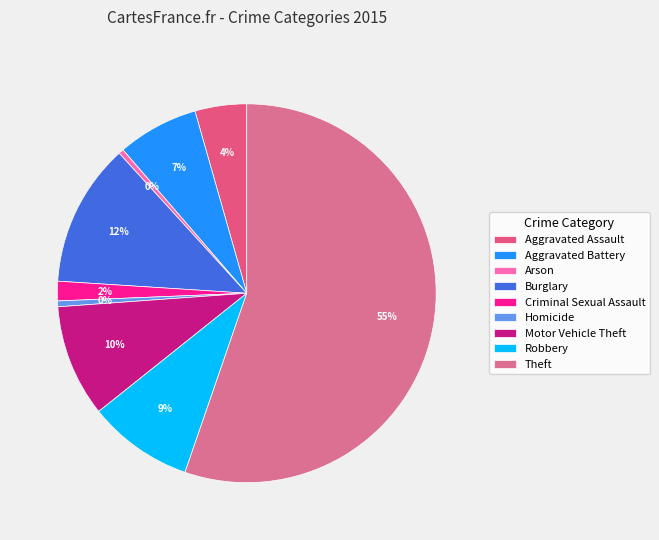

How many slices are in this pie chart?

9